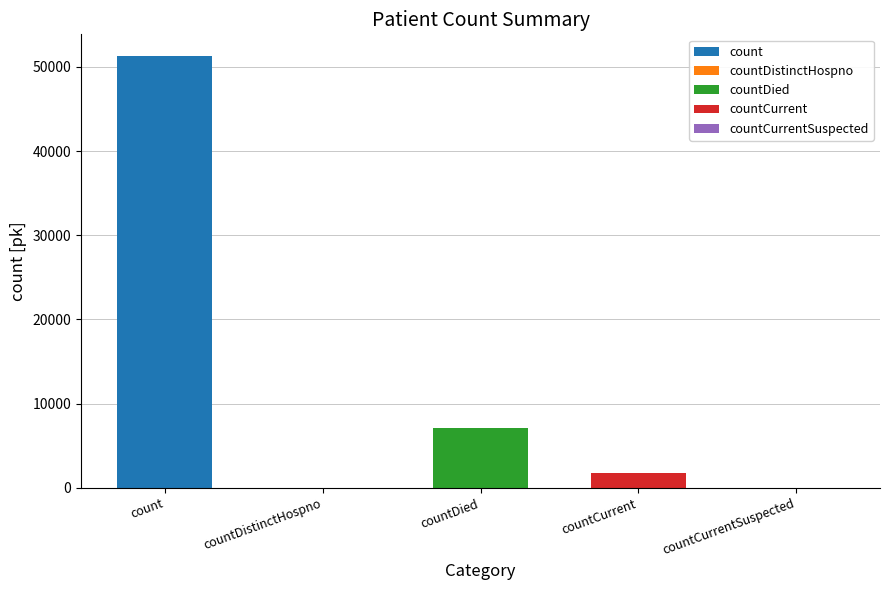

How many data points are above 1703?

2